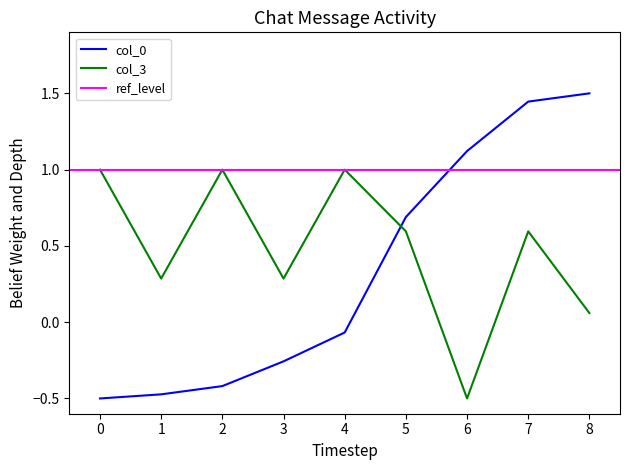

Where do col_3 and col_0 first cross each other?

4 and 5